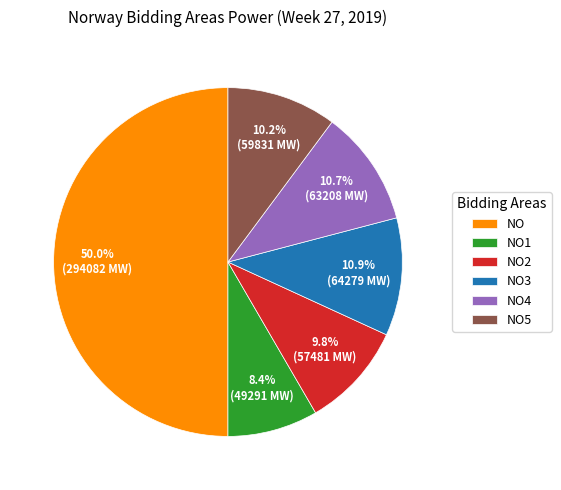

To the nearest percent, what is the difference between the NO2 and NO4 slice percentages?

1%